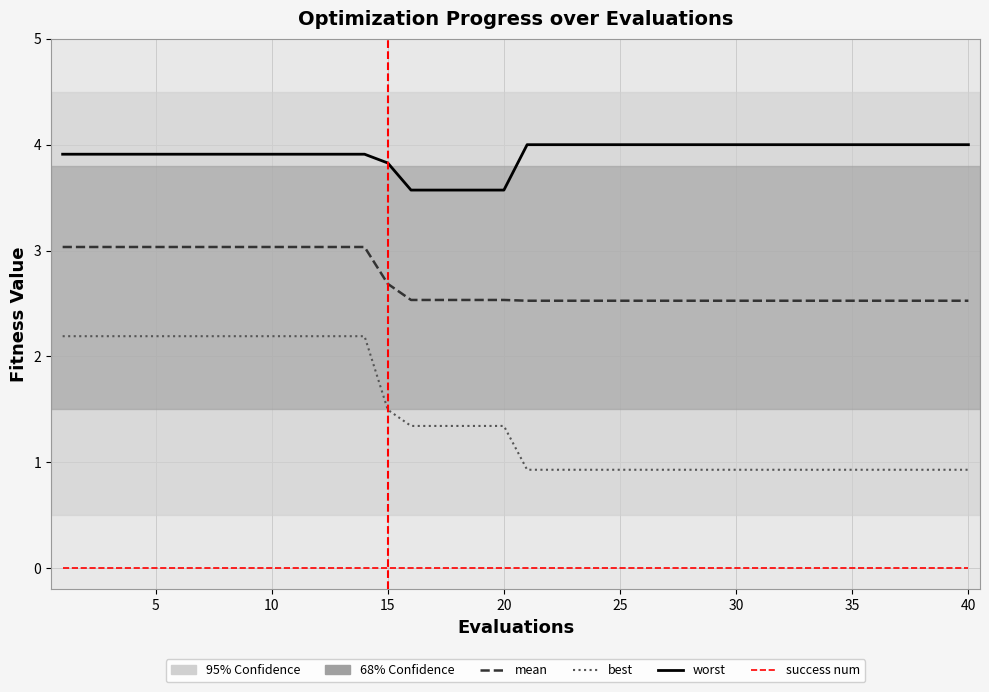

Which series has the widest spread of values?

best